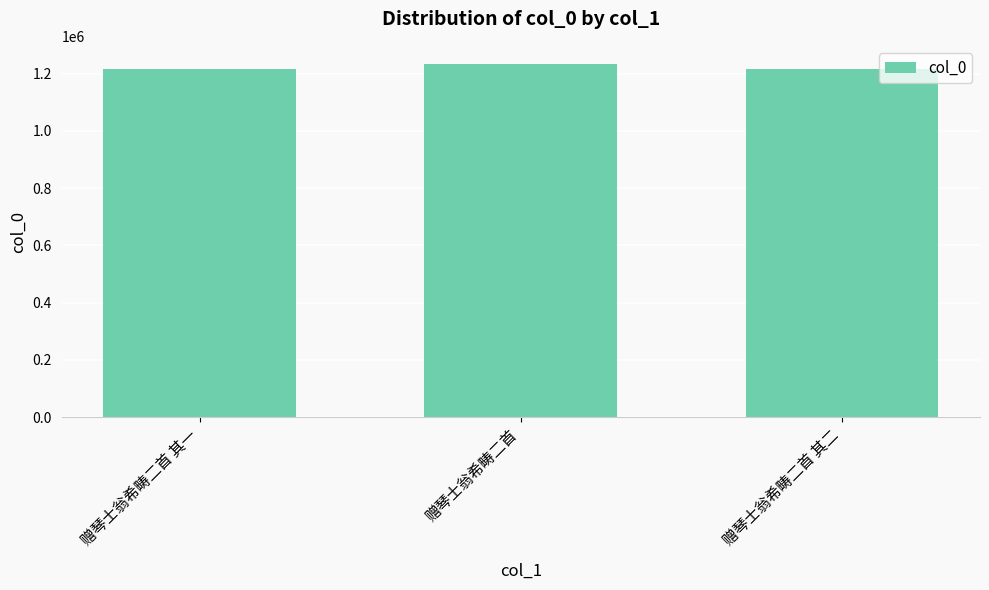

How many series are shown in this chart?

1